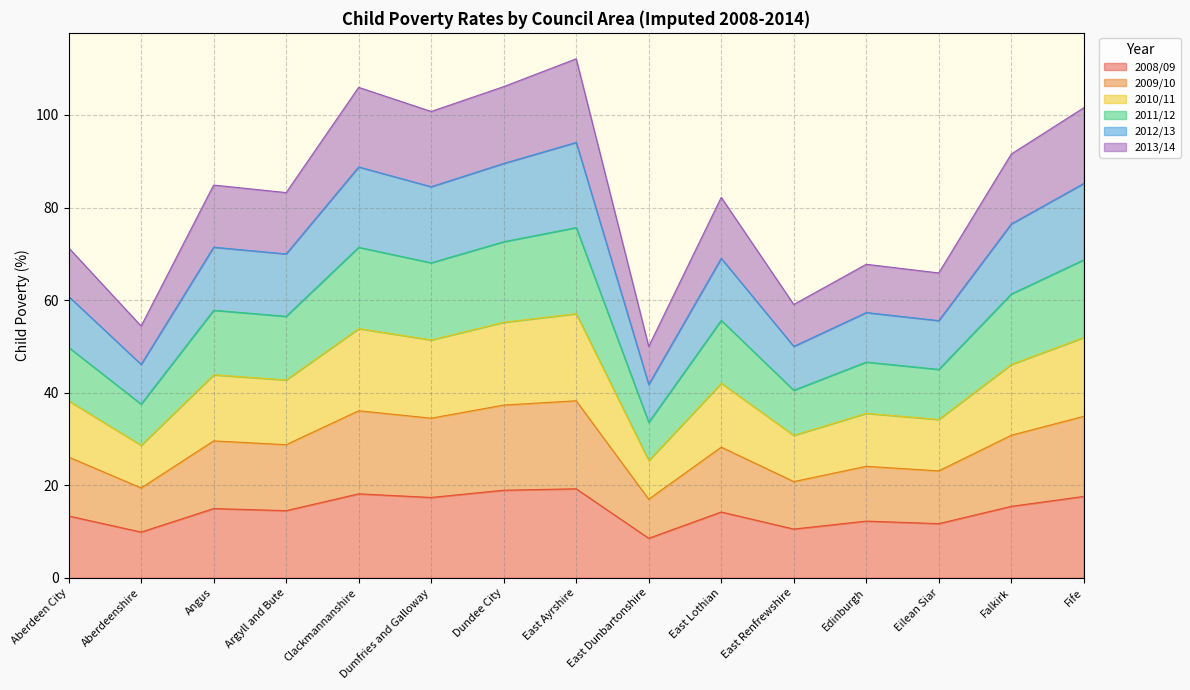

True or false: 2012/13 and 2008/09 cross at least once.

False